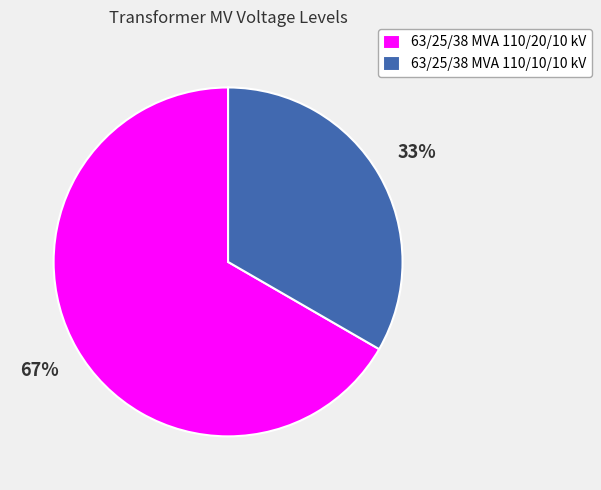

Combined, do 63/25/38 MVA 110/20/10 kV and 63/25/38 MVA 110/10/10 kV account for over 50%?

Yes